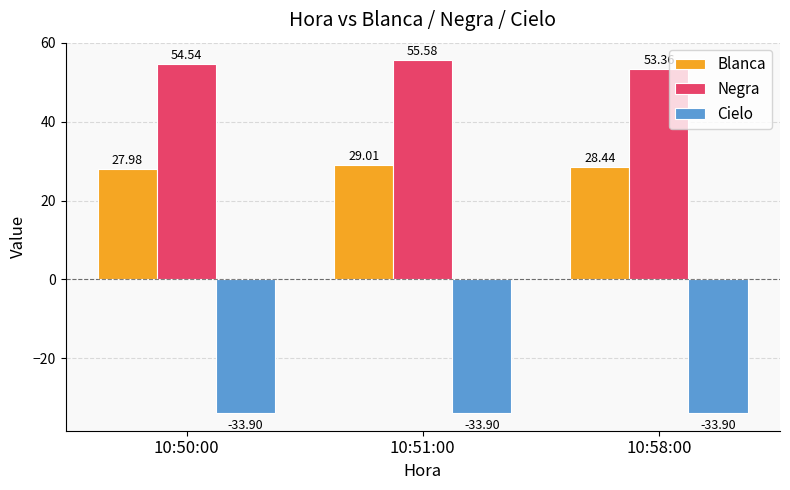

Rank the series by their maximum value, from highest to lowest.

Negra, Blanca, Cielo